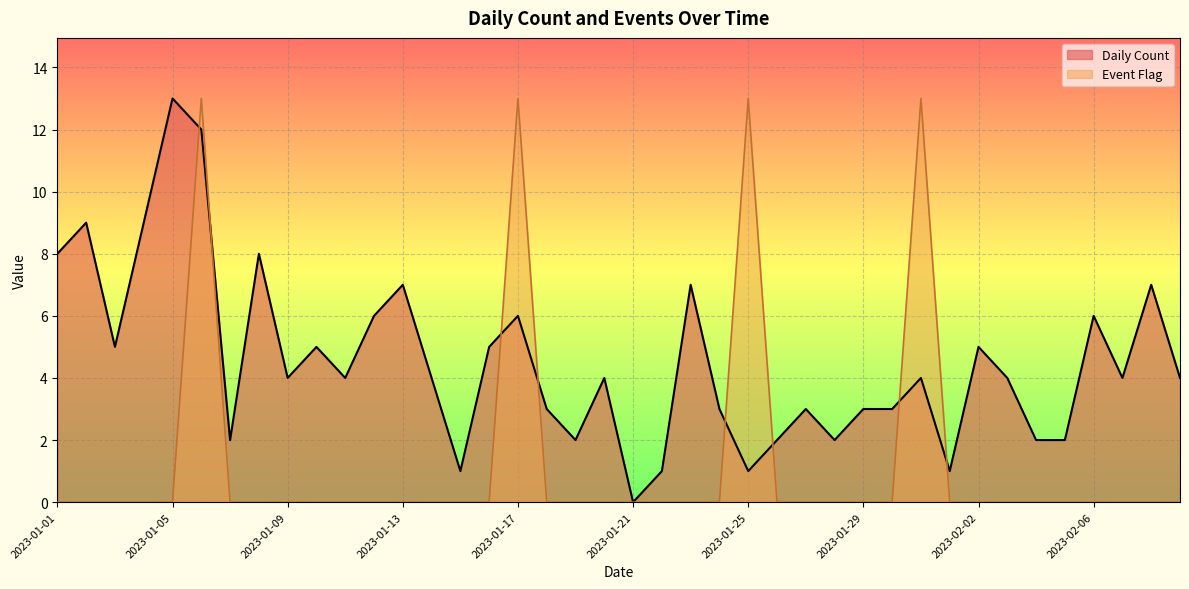

Between 2023-02-01 and 2023-02-07, which is larger?

2023-02-07